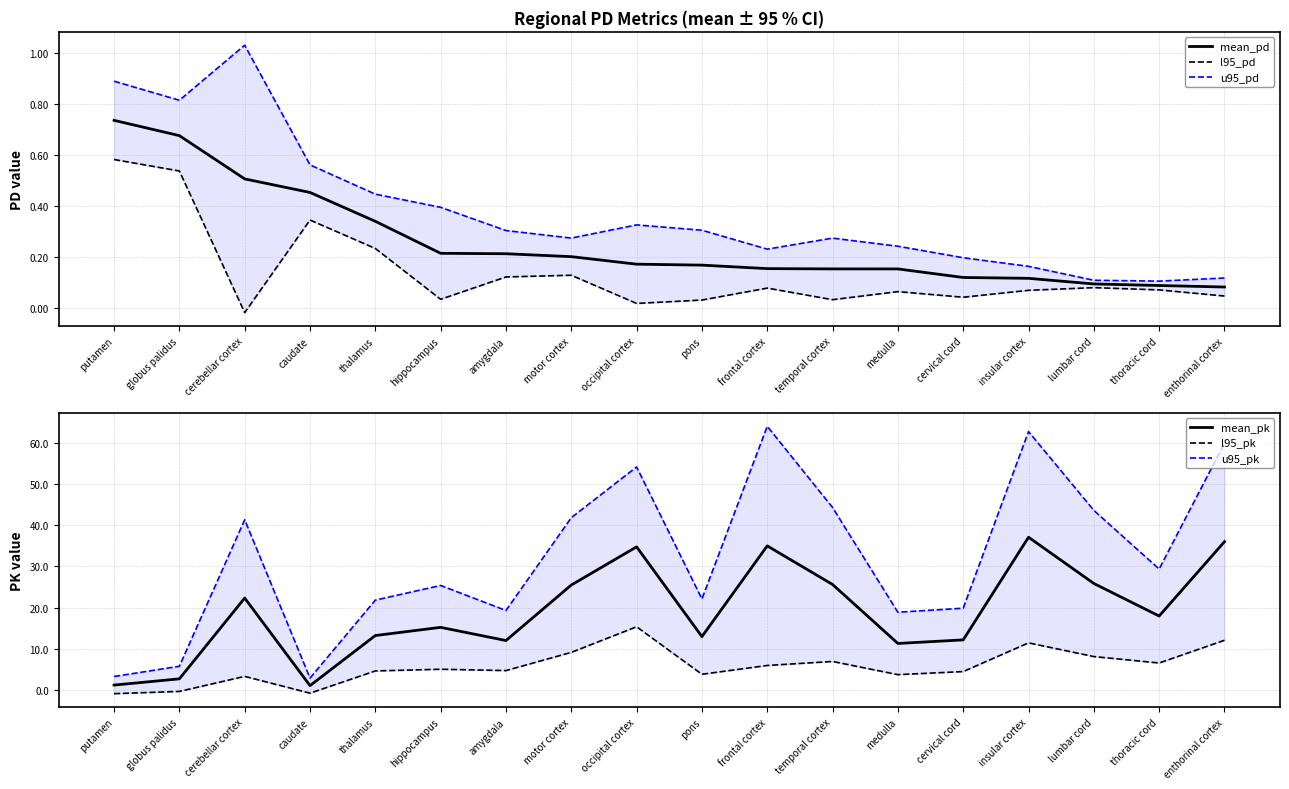

List the series in order of their peak value, highest first.

u95_pk, mean_pk, l95_pk, u95_pd, mean_pd, l95_pd